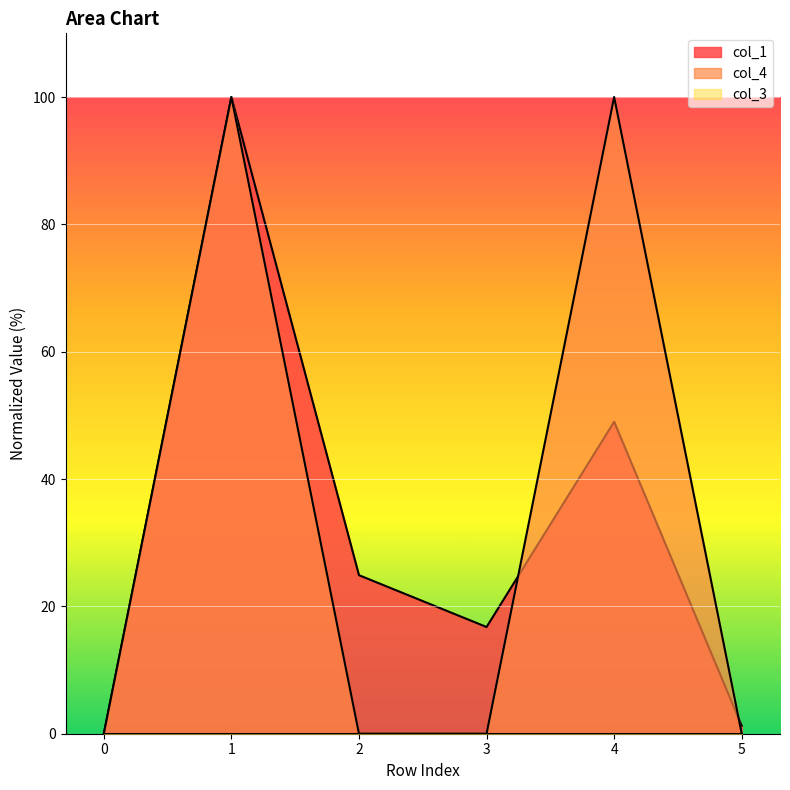

What is the difference between the maximum and second lowest values in the col_4 series?

100.0